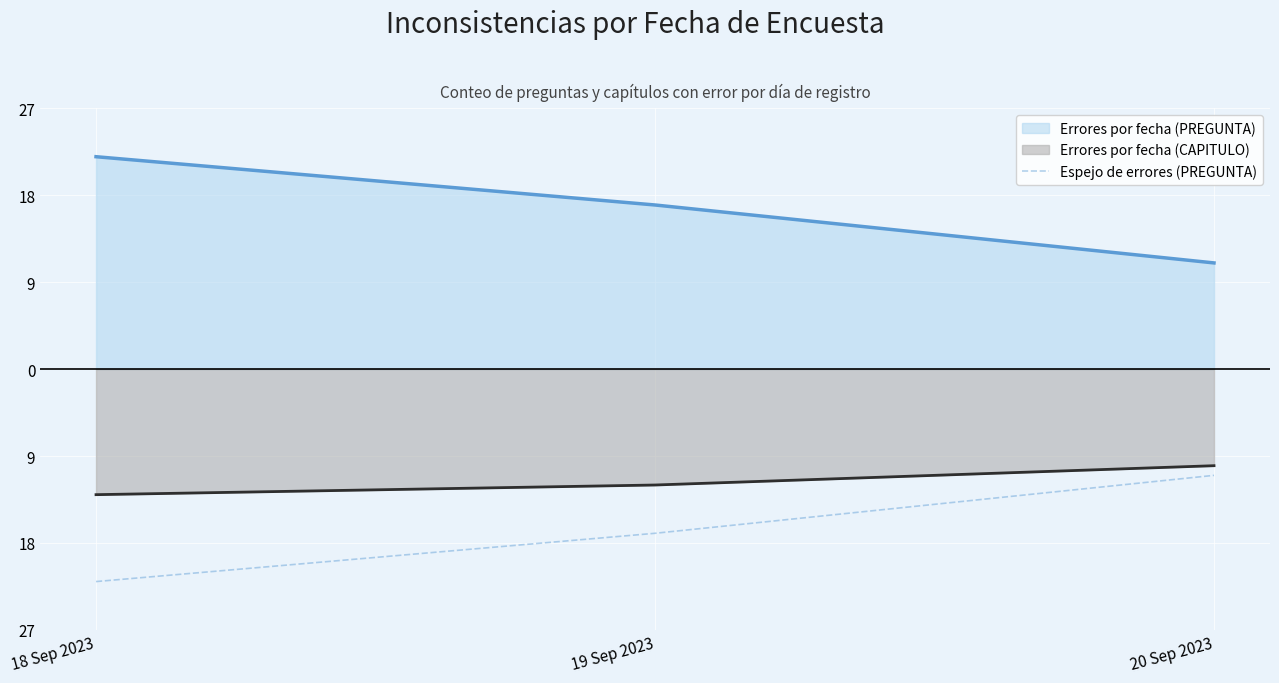

What are all the series names shown in the legend?

Errores por fecha (PREGUNTA), Errores por fecha (CAPITULO), Espejo de errores (PREGUNTA)